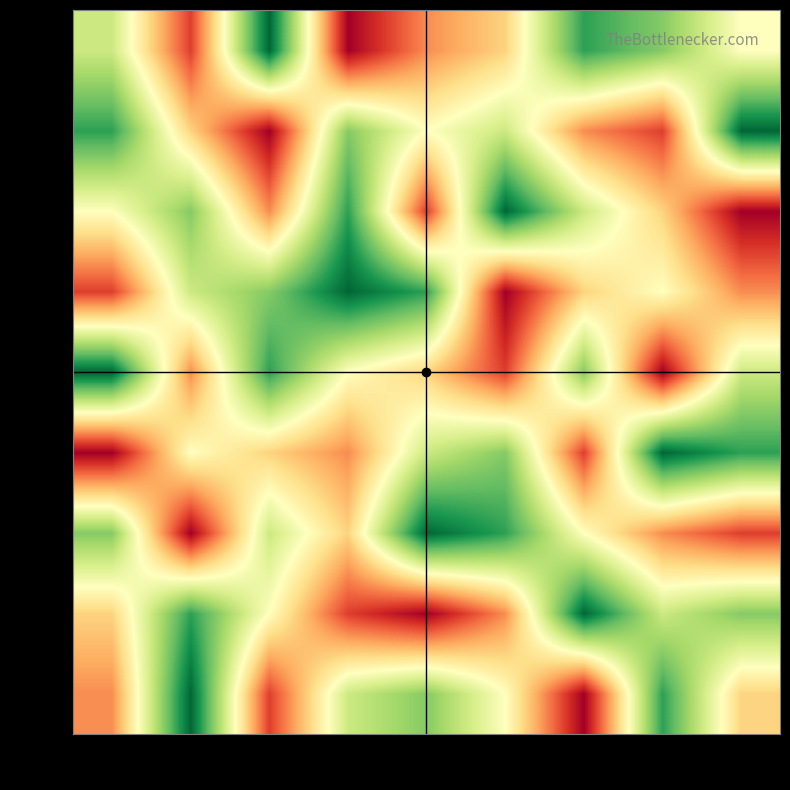

Reading left to right, extract all data points from this chart.

row0: col_0=3	col_1=9	col_2=2	col_3=6	col_4=7	col_5=5	col_6=1	col_7=8	col_8=4
row1: col_0=4	col_1=8	col_2=5	col_3=2	col_4=1	col_5=3	col_6=9	col_7=6	col_8=7
row2: col_0=7	col_1=1	col_2=6	col_3=4	col_4=9	col_5=8	col_6=5	col_7=3	col_8=2
row3: col_0=1	col_1=5	col_2=4	col_3=3	col_4=6	col_5=7	col_6=2	col_7=9	col_8=8
row4: col_0=9	col_1=3	col_2=8	col_3=5	col_4=4	col_5=2	col_6=7	col_7=1	col_8=6
row5: col_0=2	col_1=6	col_2=7	col_3=9	col_4=8	col_5=1	col_6=4	col_7=5	col_8=3
row6: col_0=5	col_1=7	col_2=3	col_3=8	col_4=2	col_5=9	col_6=6	col_7=4	col_8=1
row7: col_0=8	col_1=4	col_2=1	col_3=7	col_4=5	col_5=6	col_6=3	col_7=2	col_8=9
row8: col_0=6	col_1=2	col_2=9	col_3=1	col_4=3	col_5=4	col_6=8	col_7=7	col_8=5